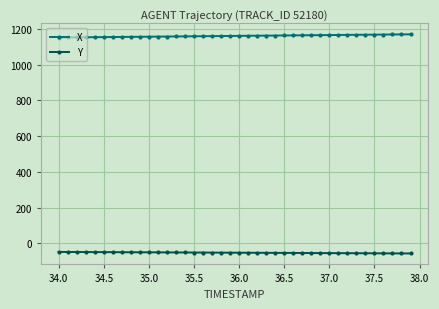

True or false: X and Y cross at least once.

False